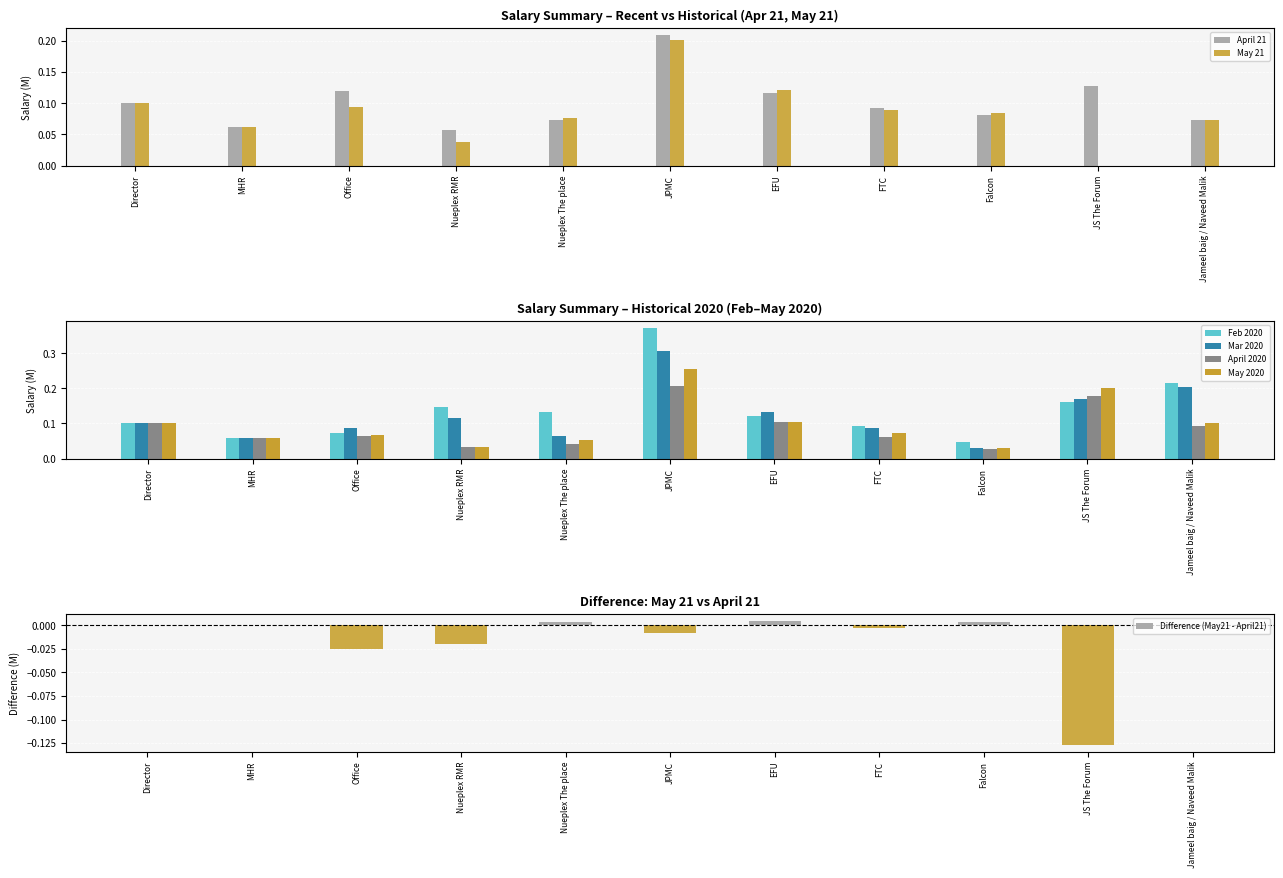

At which label does Feb 2020 reach its peak?

JPMC